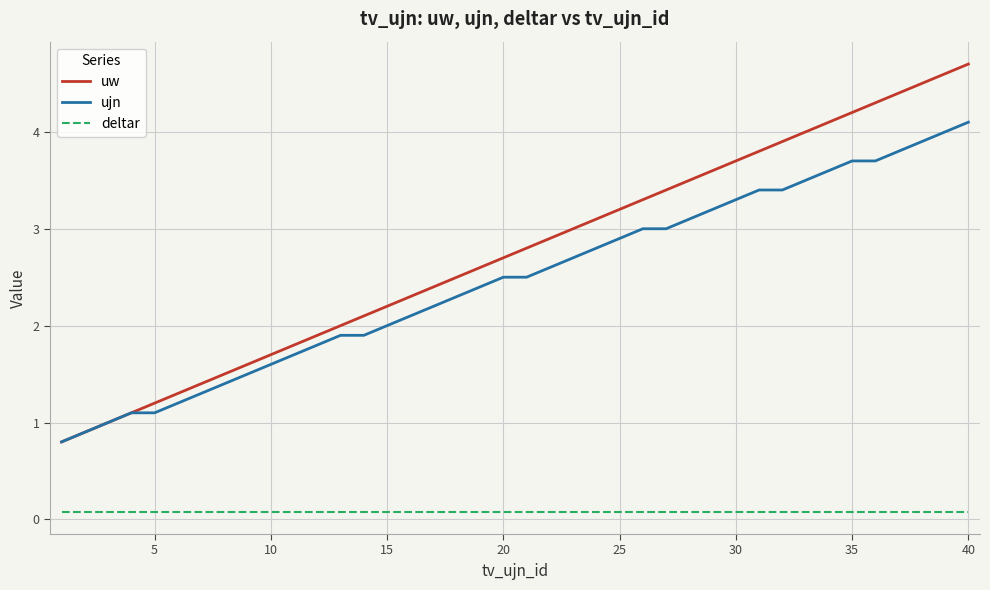

Which series has the largest range (max minus min)?

uw